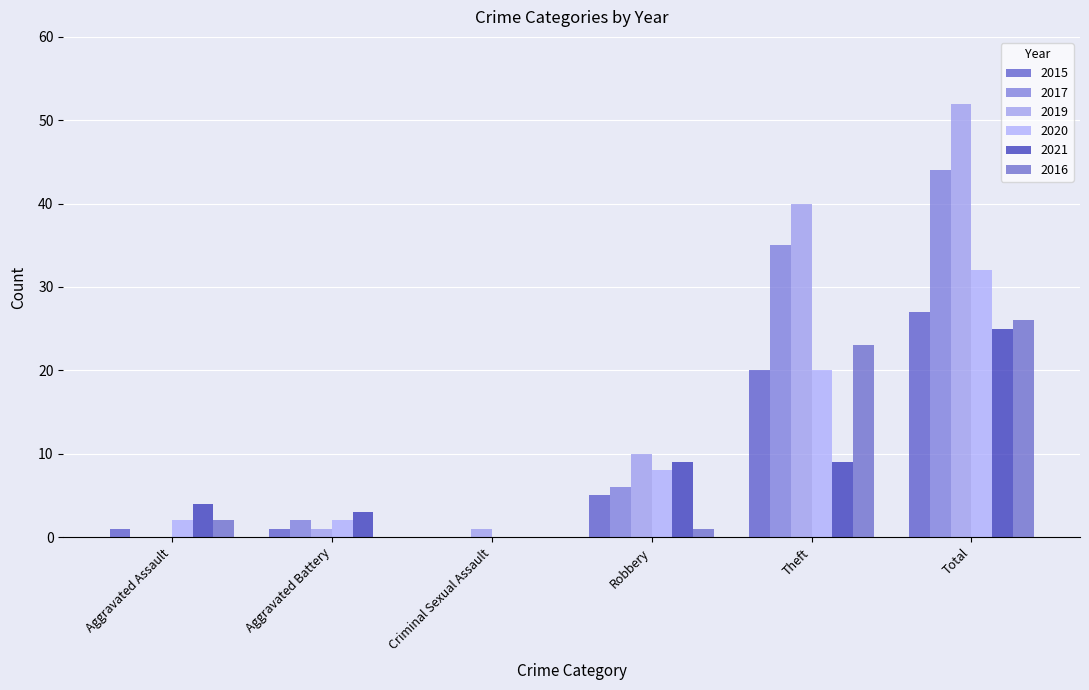

Which series has the largest total across all categories?

2019